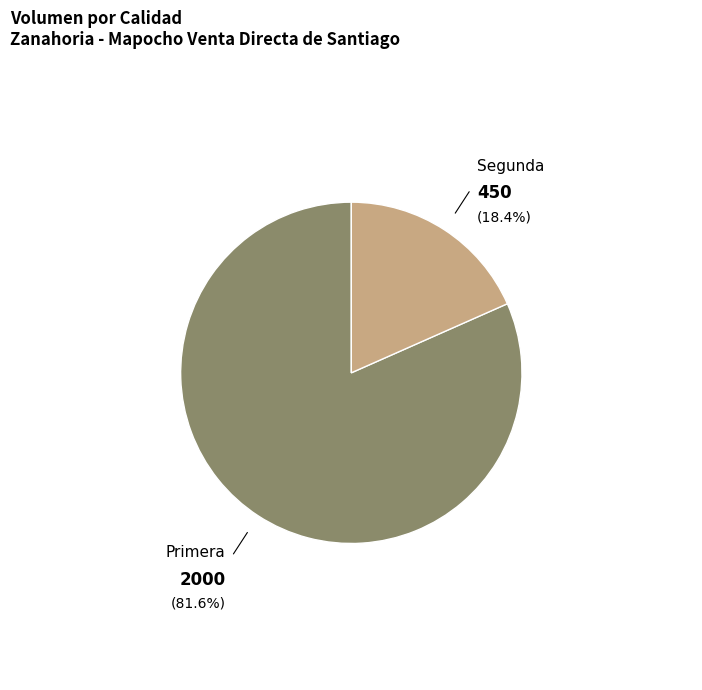

To the nearest percent, what is the difference between the largest and smallest slice percentages?

63%